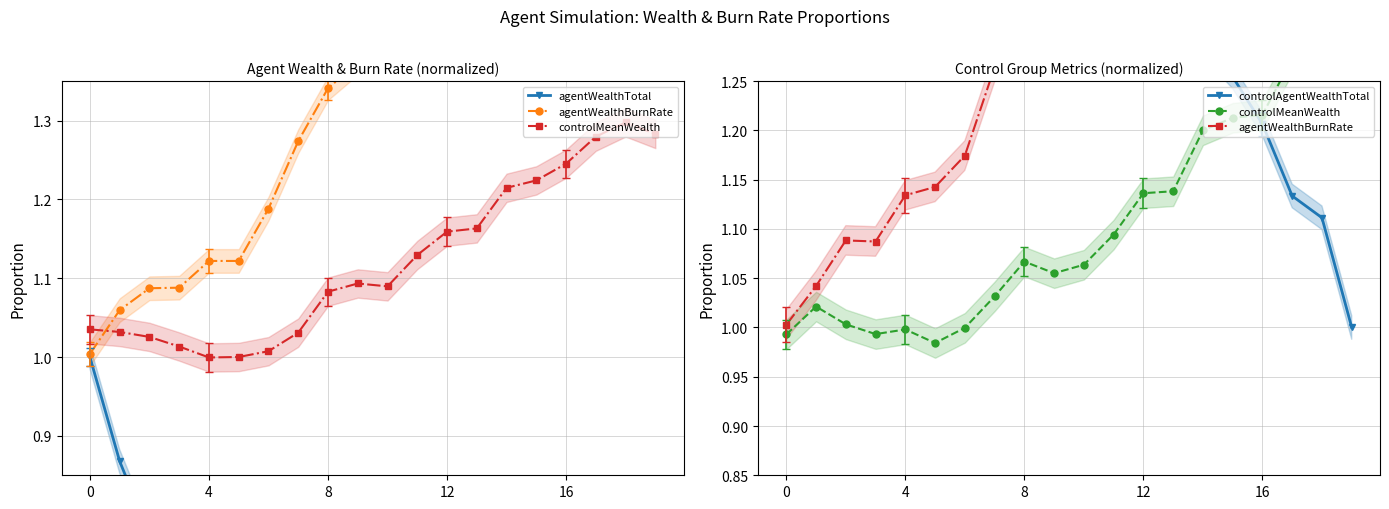

The controlMeanWealth series shows 0.6 at 12. True or false?

False